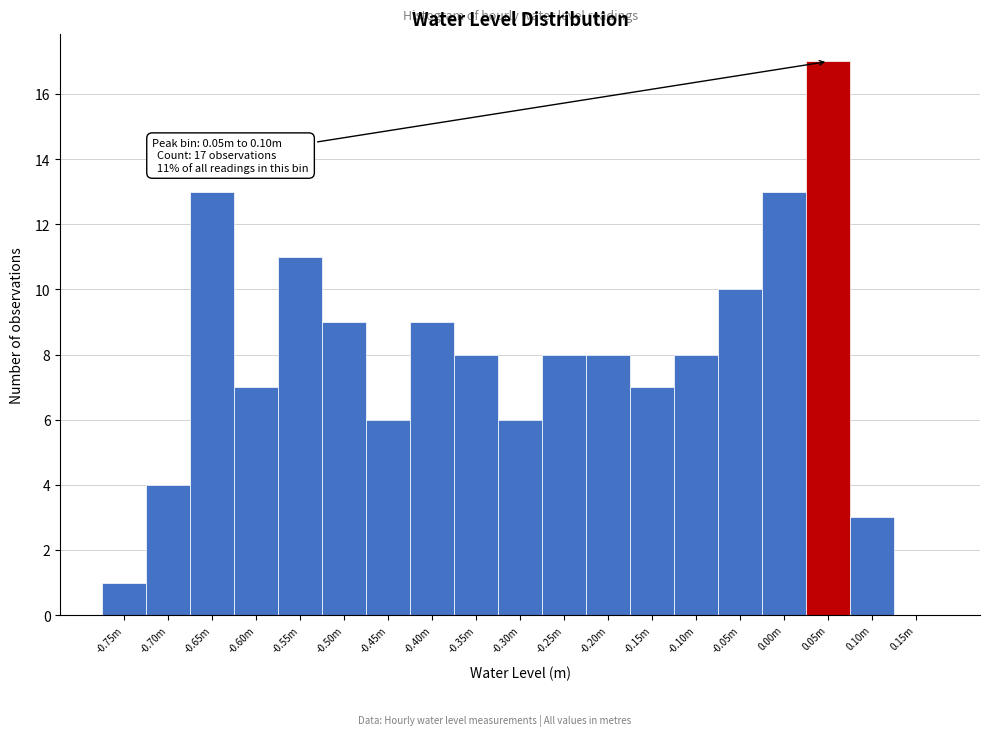

Reading left to right, list all the values displayed in this chart.

-0.75m=1	-0.70m=4	-0.65m=13	-0.60m=7	-0.55m=11	-0.50m=9	-0.45m=6	-0.40m=9	-0.35m=8	-0.30m=6	-0.25m=8	-0.20m=8	-0.15m=7	-0.10m=8	-0.05m=10	0.00m=13	0.05m=17	0.10m=3	0.15m=0